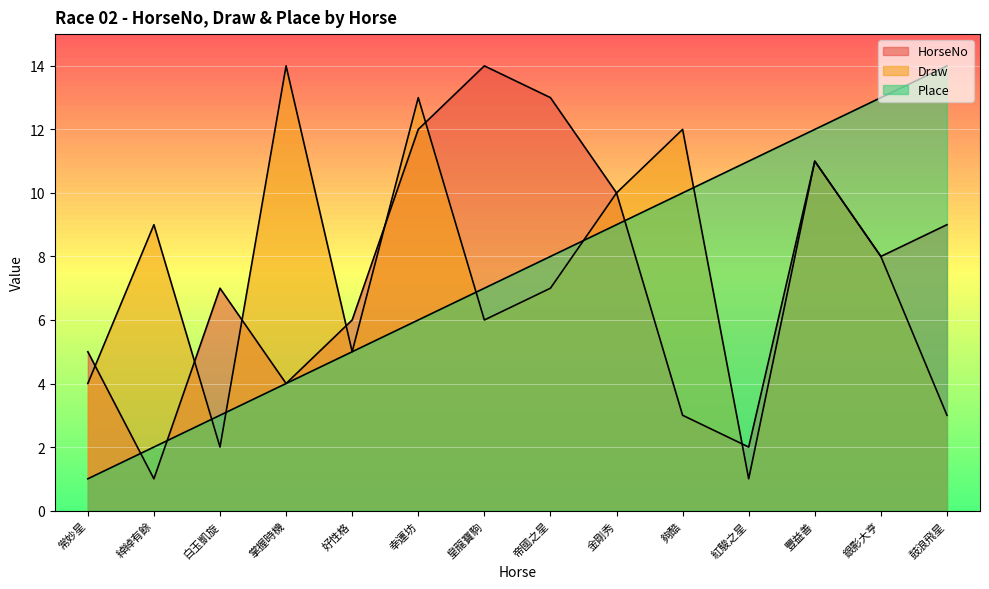

At 豐益善, list the series in order from smallest to largest.

HorseNo, Draw, Place